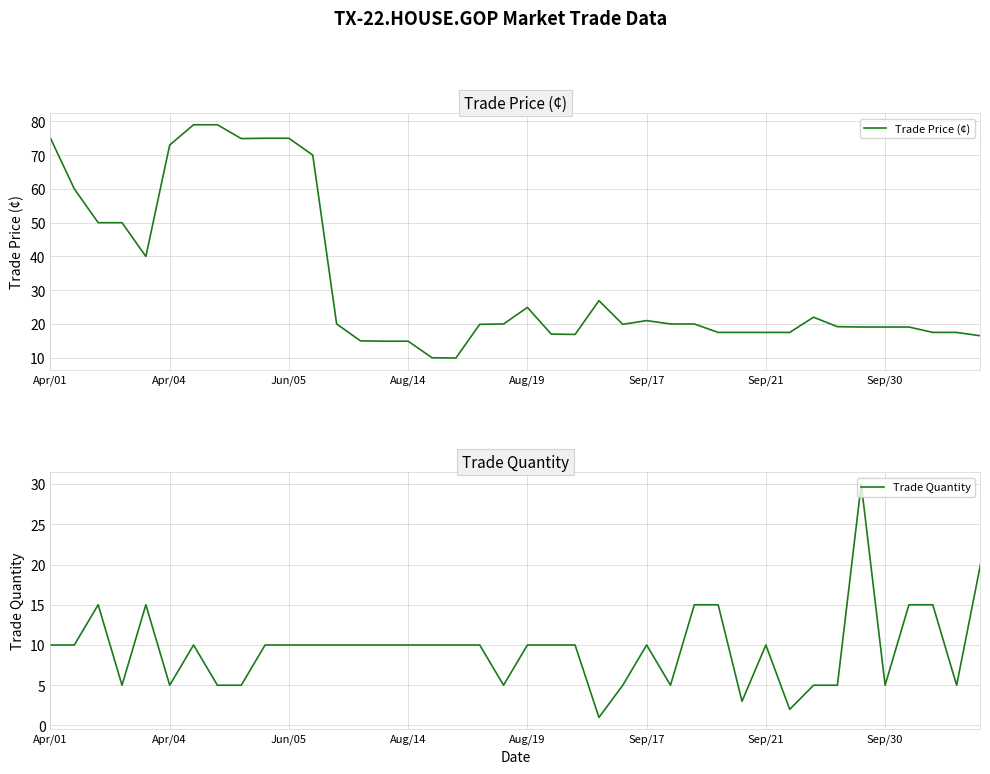

How many times do Trade Quantity and Trade Price (¢) cross each other?

4